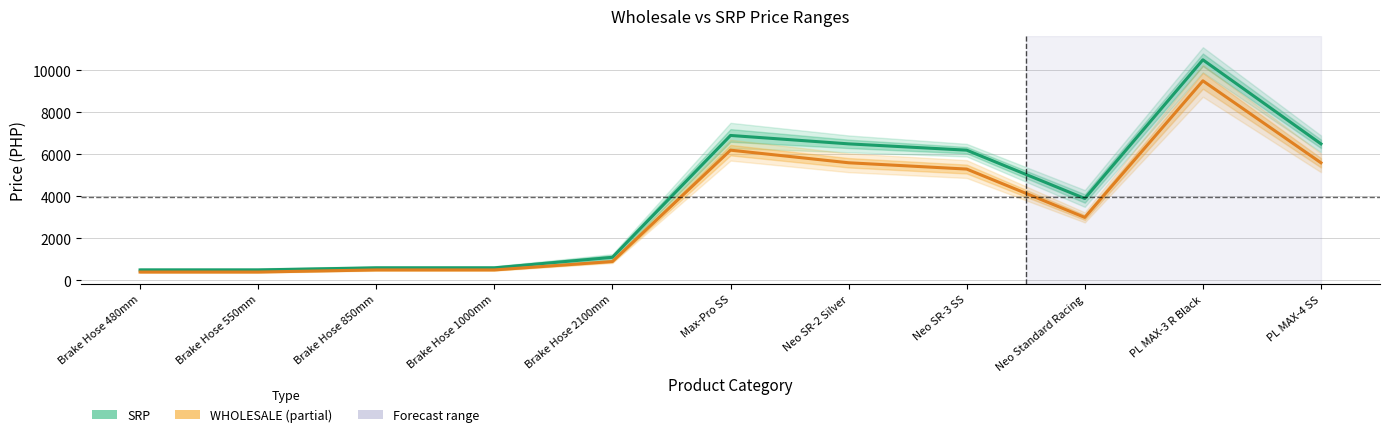

Rank the series by their maximum value, from lowest to highest.

WHOLESALE, SRP